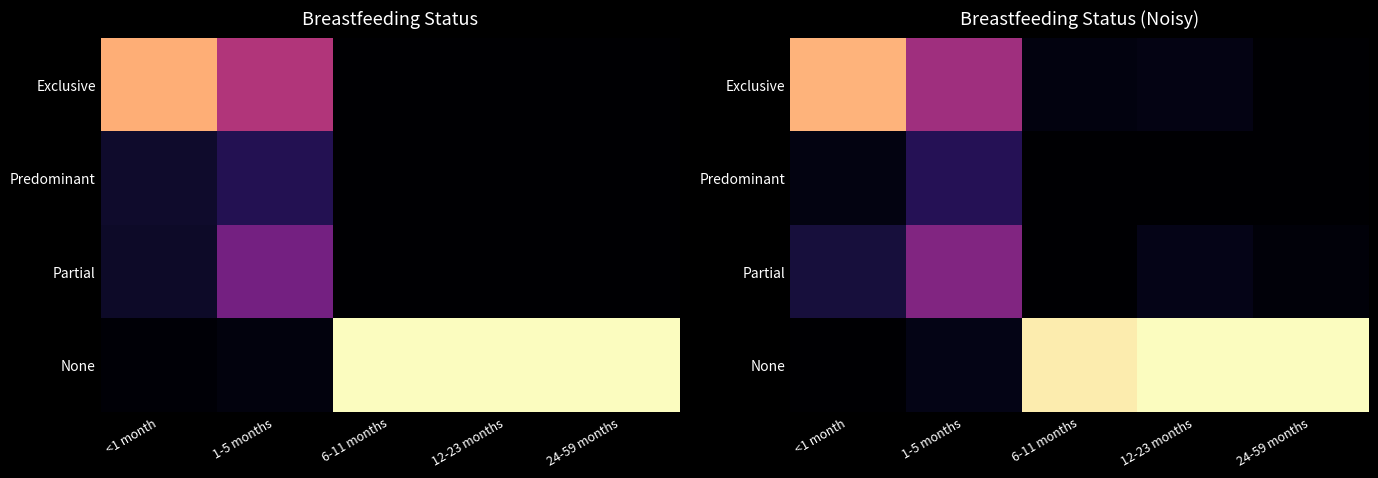

What is the difference between the highest and lowest values at 12-23 months?

1.0